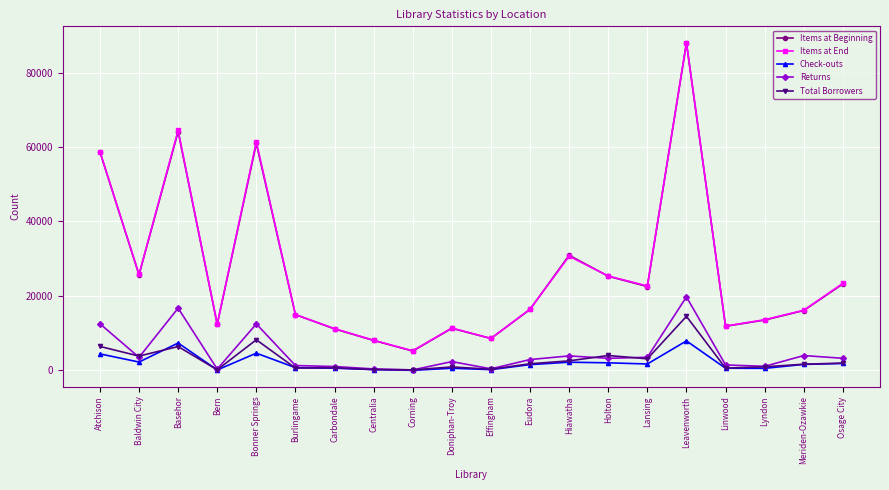

At which category is the sum across all series the highest?

Leavenworth